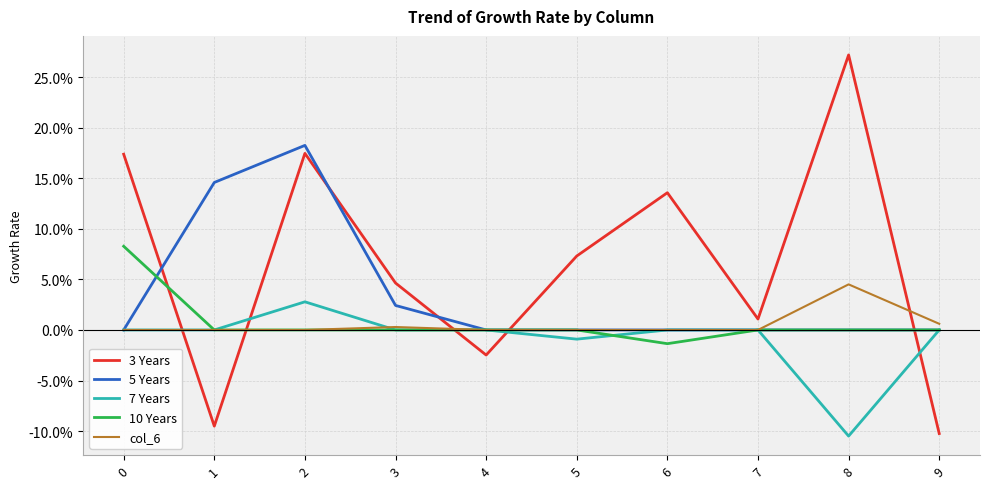

What is the value of the 3 Years point at the 7th from the left?

0.1